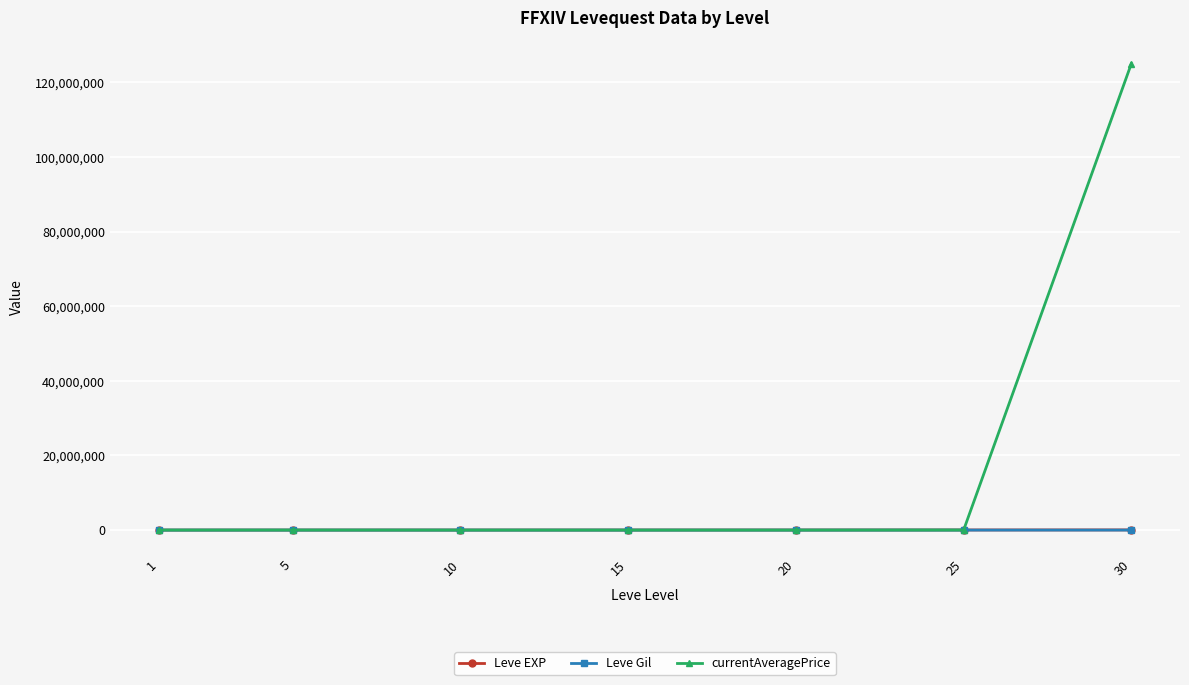

At which category is the sum across all series the highest?

30